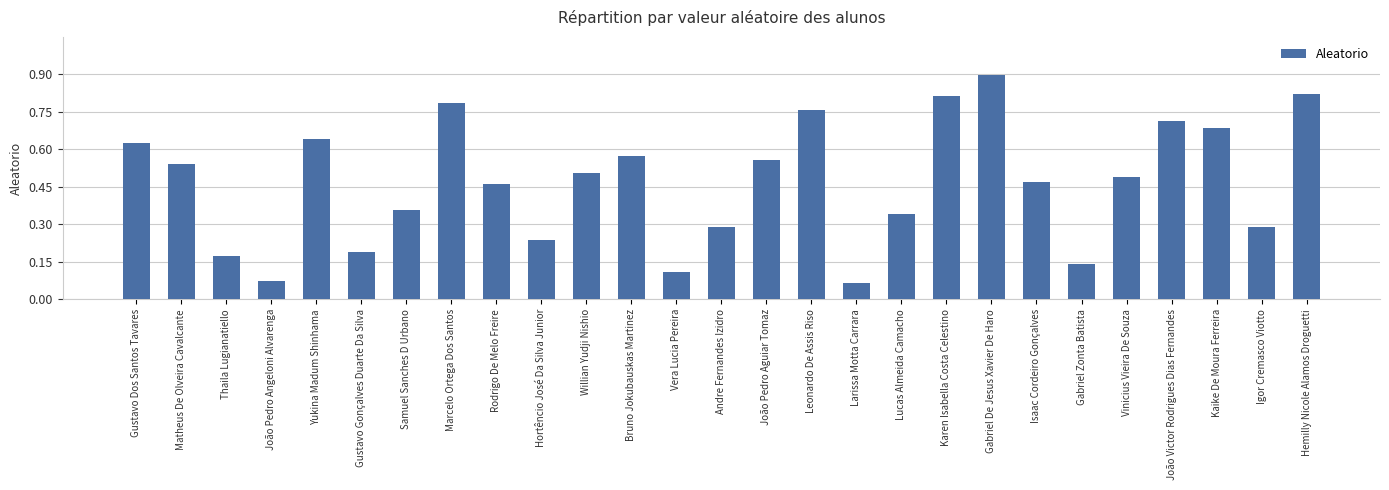

What is the greatest value displayed?

0.9